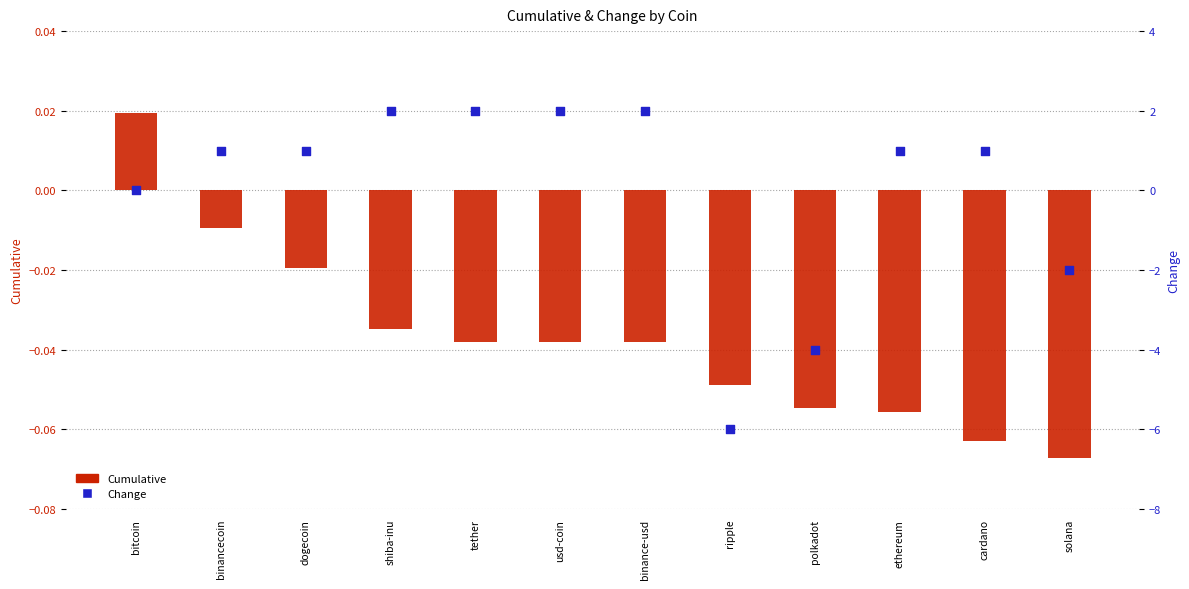

At which category is the sum across all series the highest?

shiba-inu